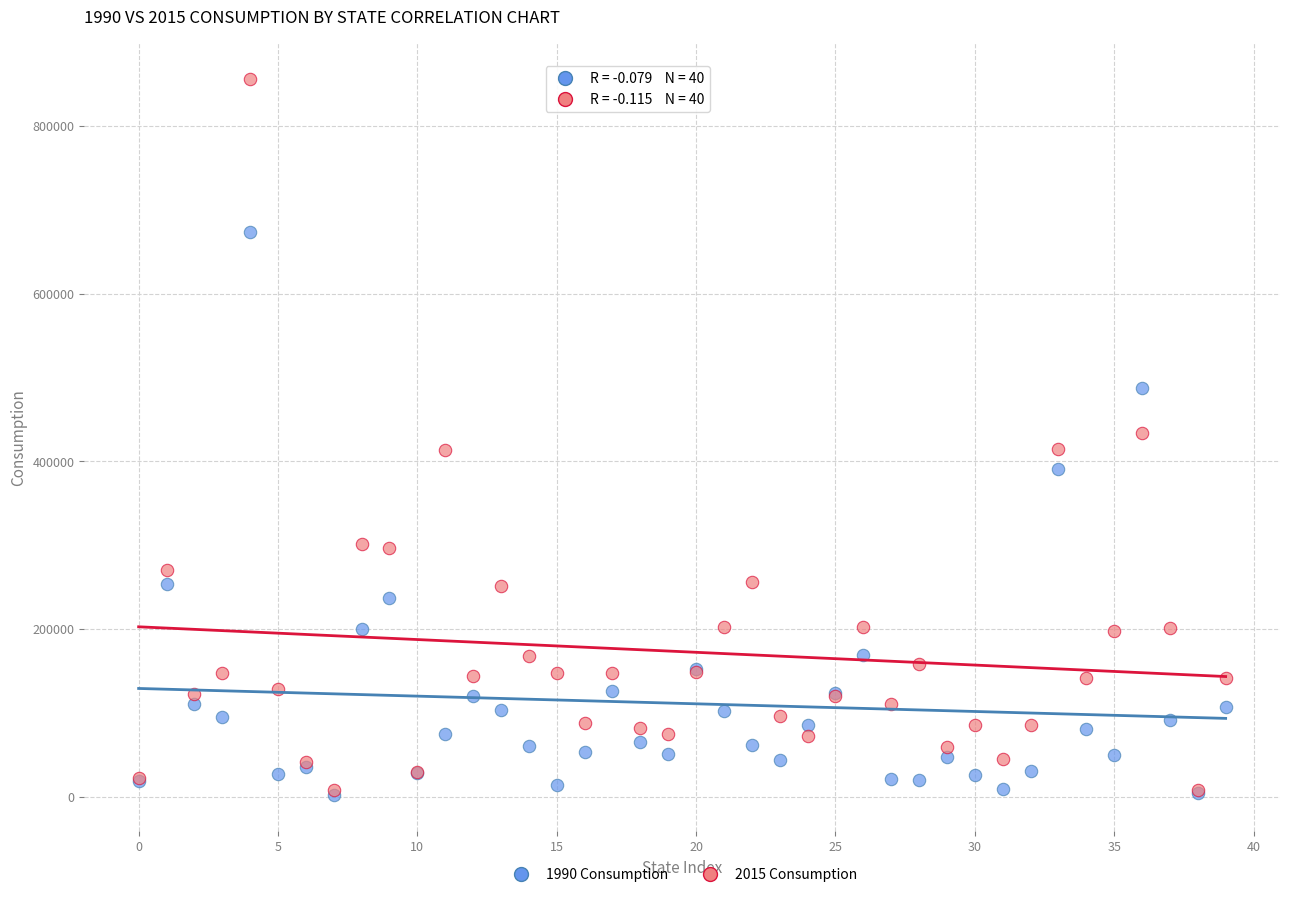

What are all the series names shown in the legend?

1990 Consumption, 2015 Consumption